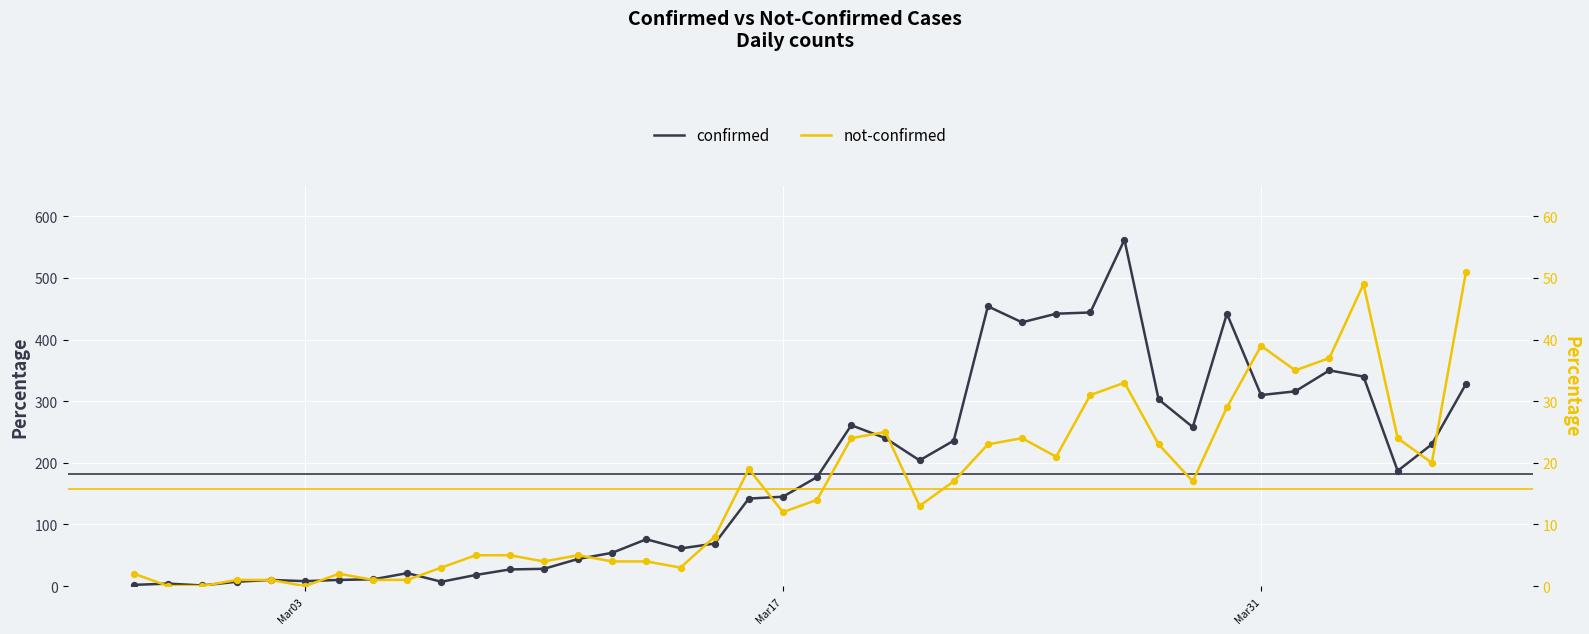

At how many categories does at least one series exceed 87?

22